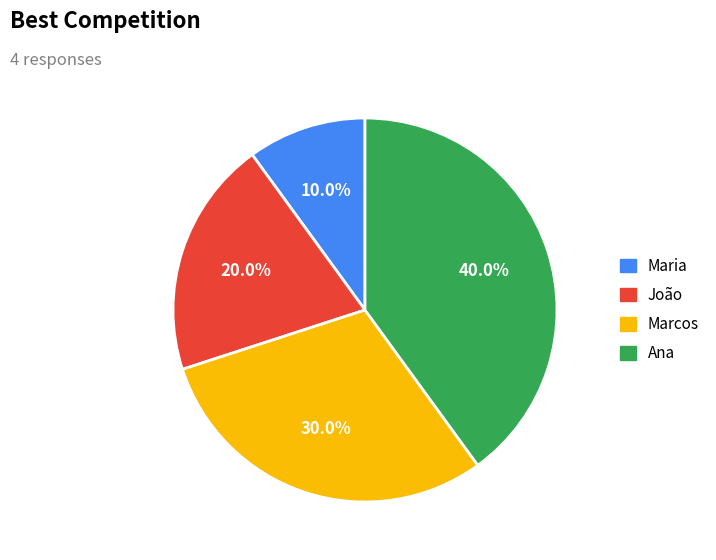

True or false: João accounts for 5% of the total.

False